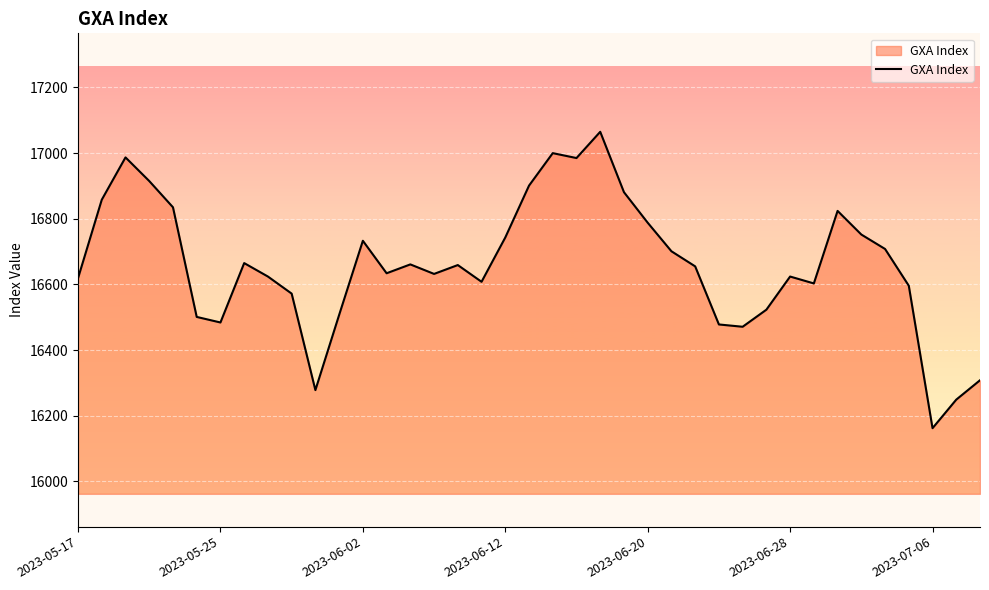

What is the maximum value shown in the chart?

17065